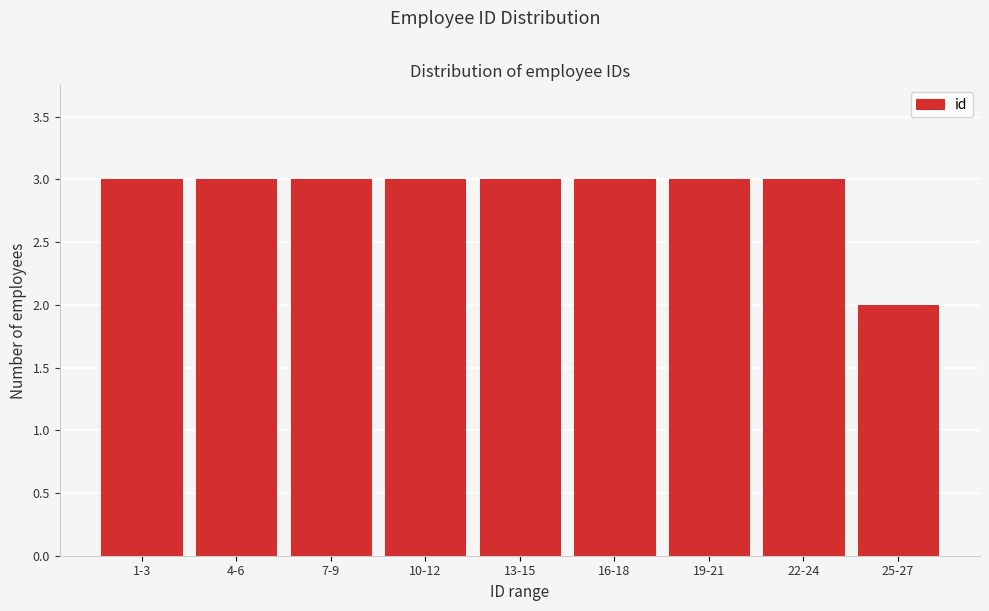

Reading left to right, list all the values displayed in this chart.

1-3=3	4-6=3	7-9=3	10-12=3	13-15=3	16-18=3	19-21=3	22-24=3	25-27=2